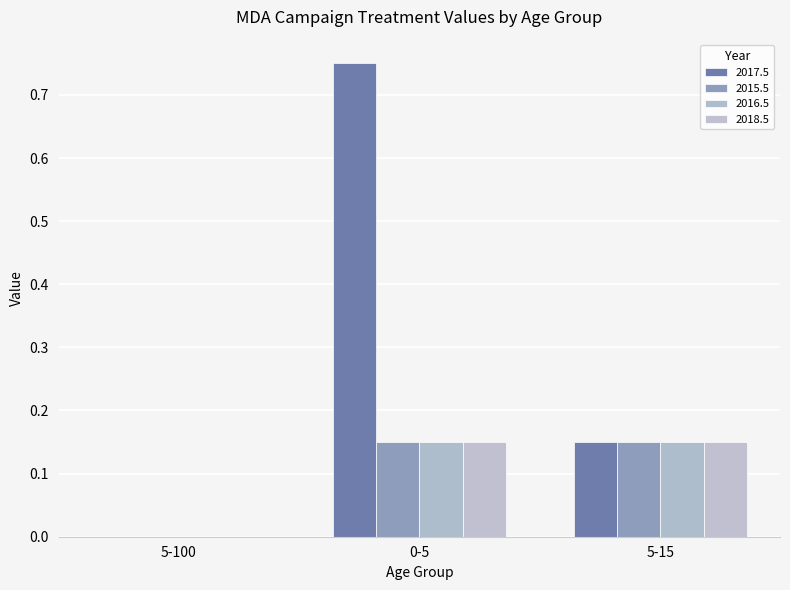

What is the approximate value of 2018.5 at 0-5?

0.1